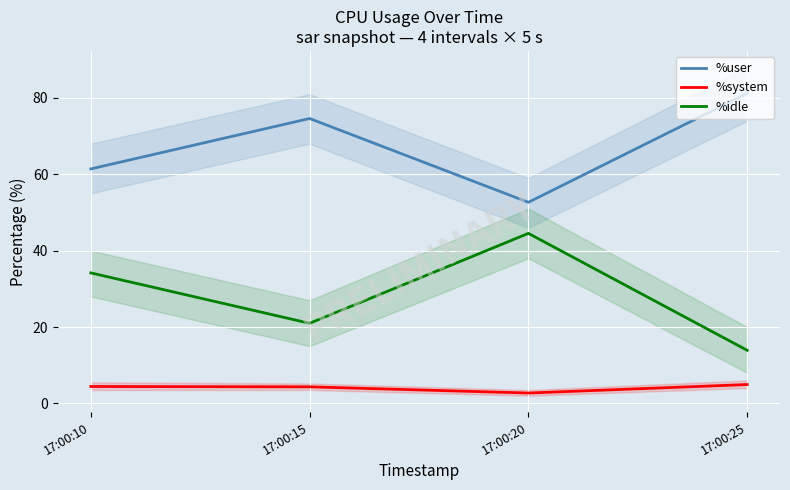

What is the highest value of the %idle series?

44.5